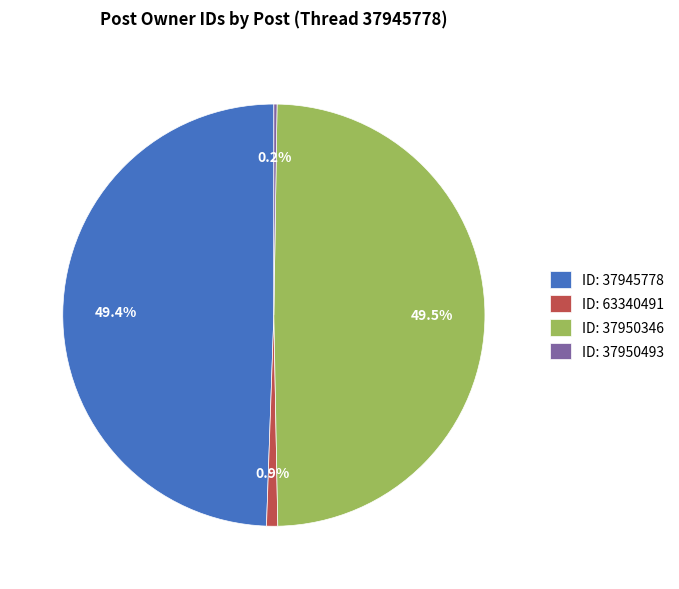

Is the sum of ID: 37950346 and ID: 37945778 greater than half?

Yes